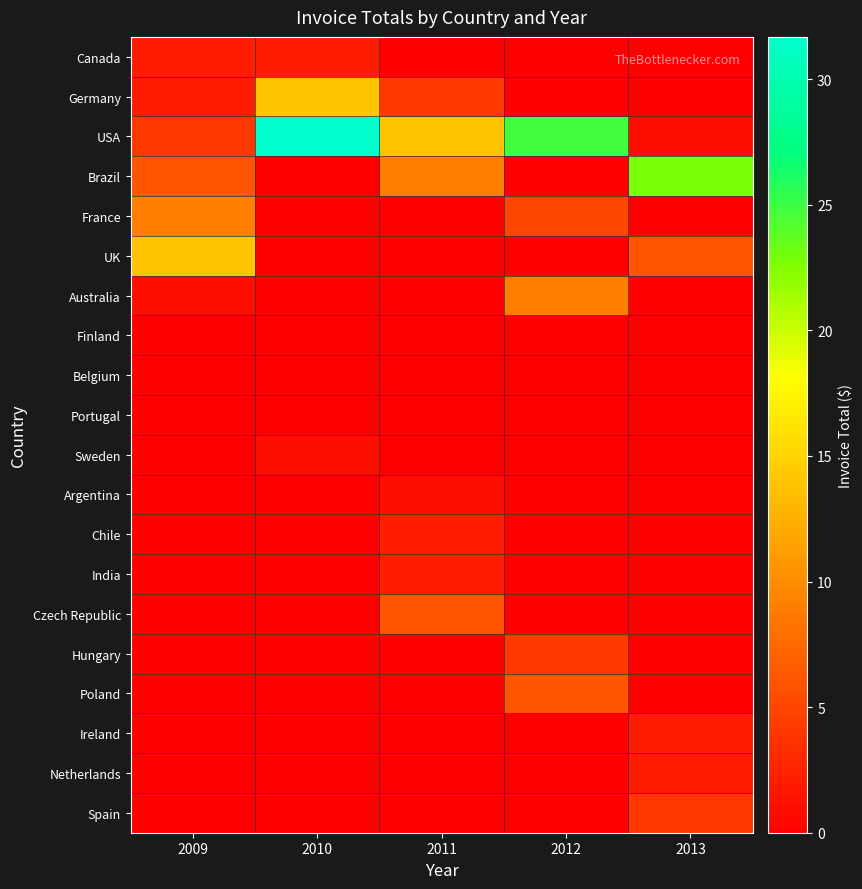

Which series has the largest range (max minus min)?

USA